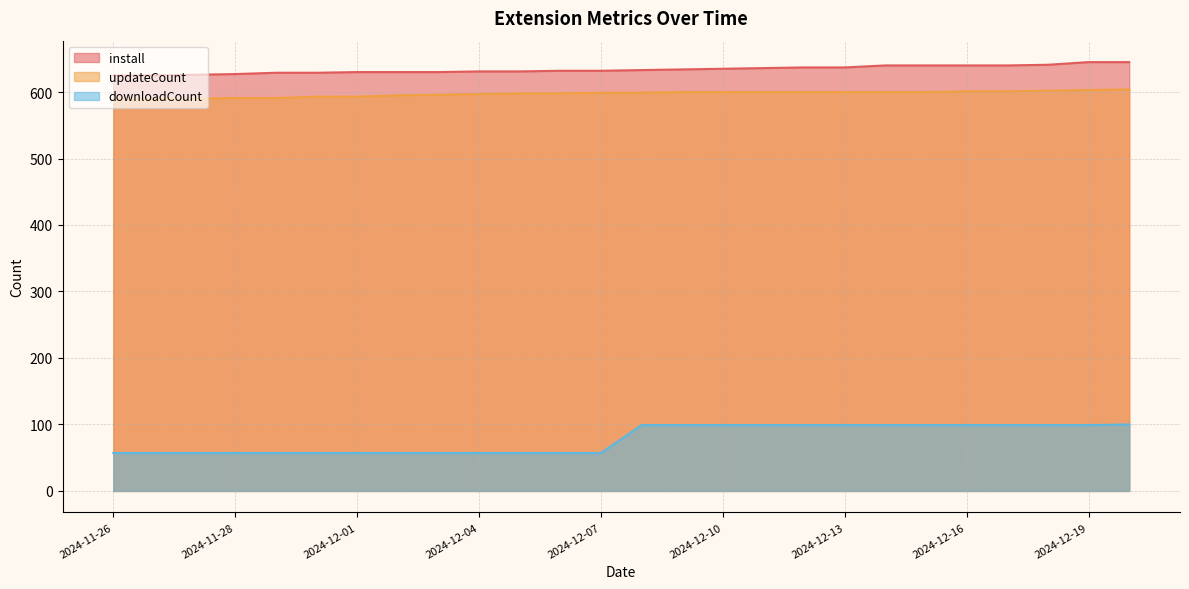

At 2024-12-07, list the series in order from smallest to largest.

downloadCount, updateCount, install